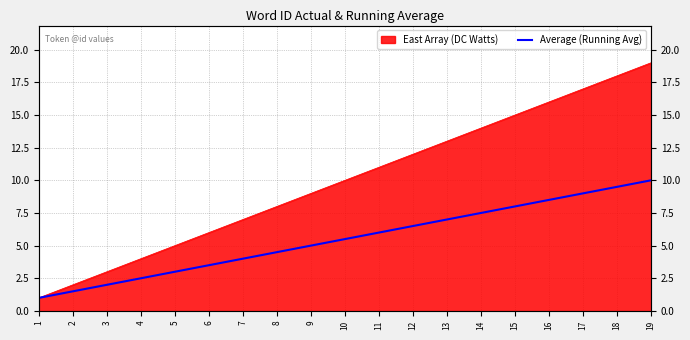

What is the minimum value shown in the chart?

1.0